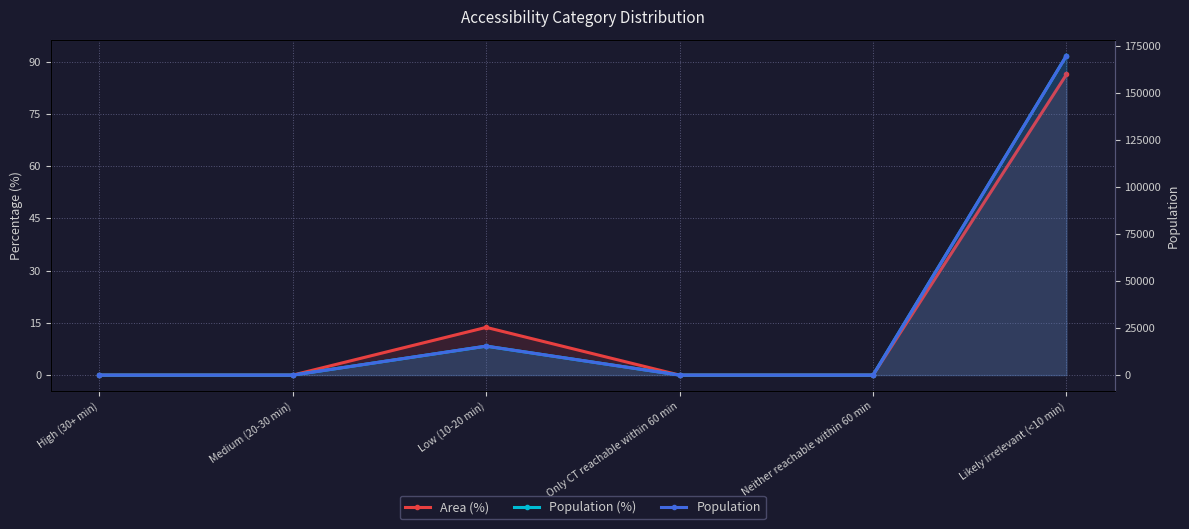

Which series has the largest total across all categories?

Population